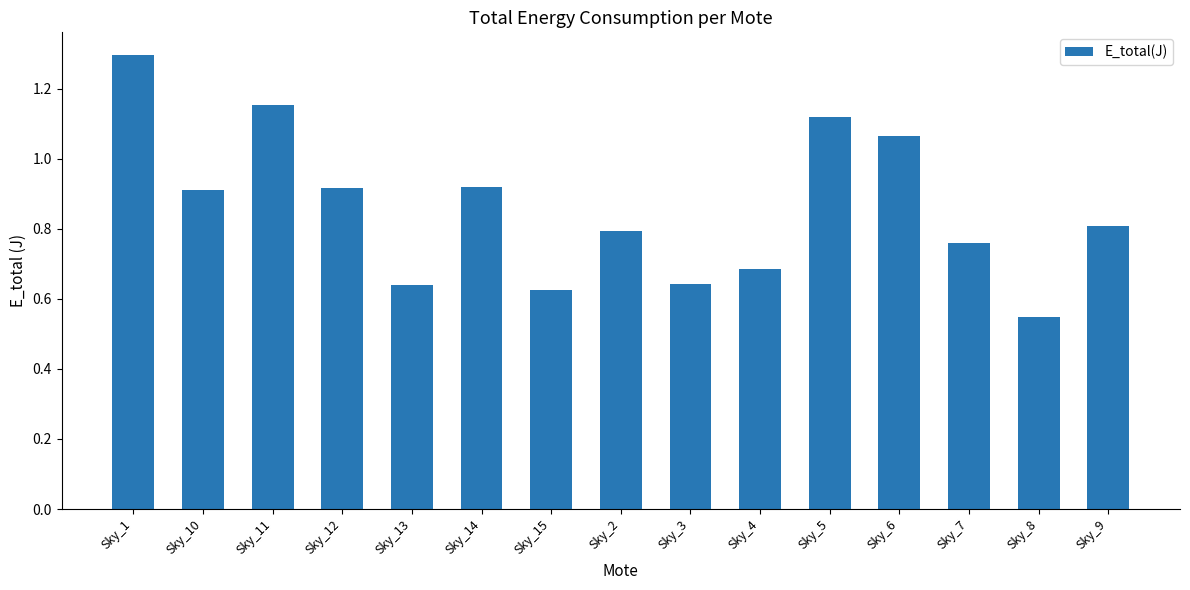

What is the sum of all values?

12.9